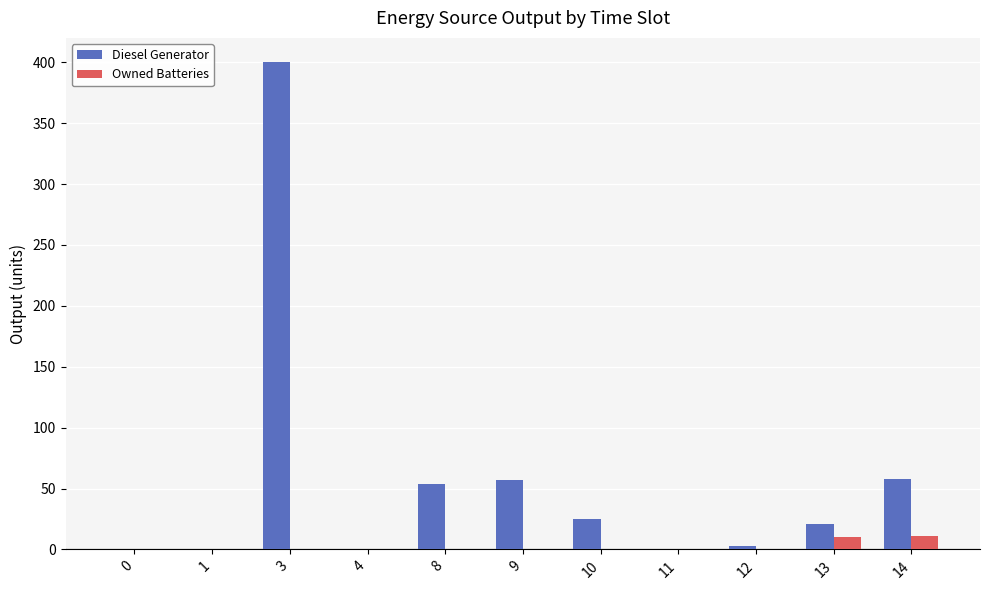

Is the value of Owned Batteries at 8 greater than the value of Diesel Generator at 13?

No